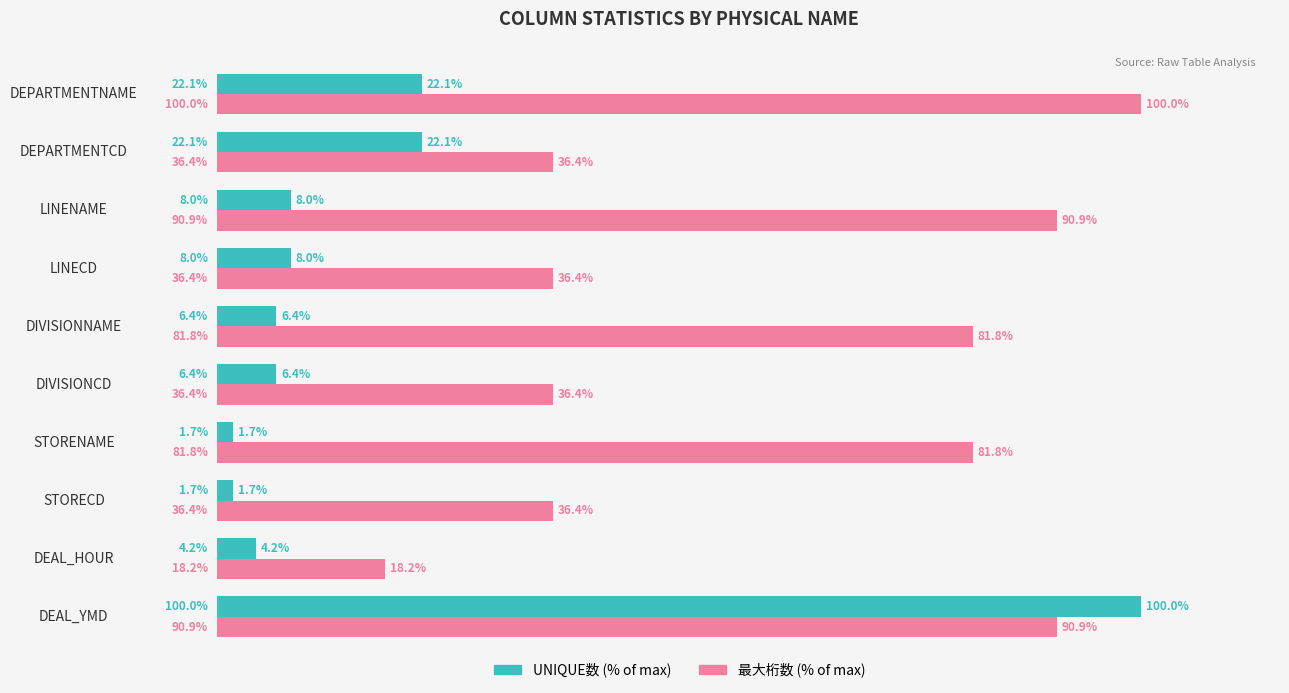

At which category is the sum across all series the highest?

DEAL_YMD